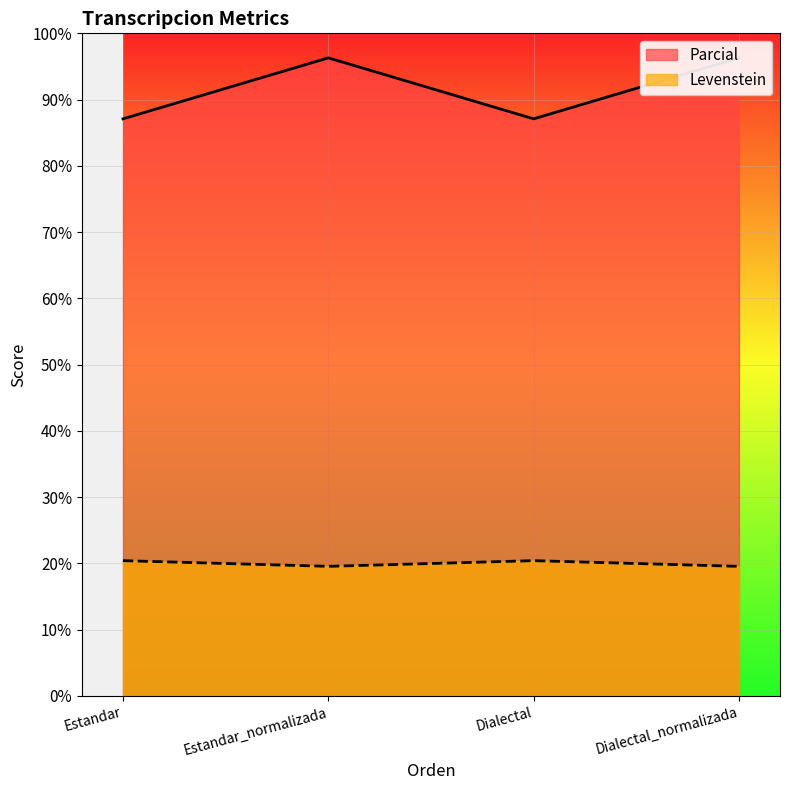

What is the total value across all series at Dialectal_normalizada?

115.9